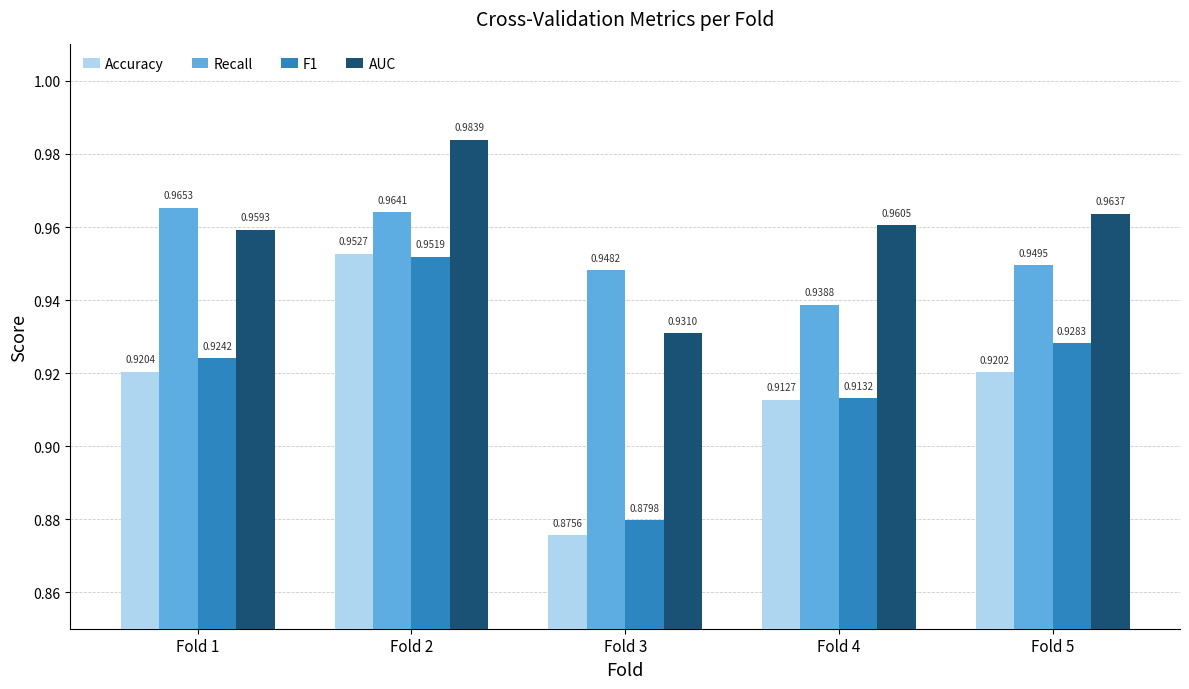

Which series has the largest total across all categories?

AUC